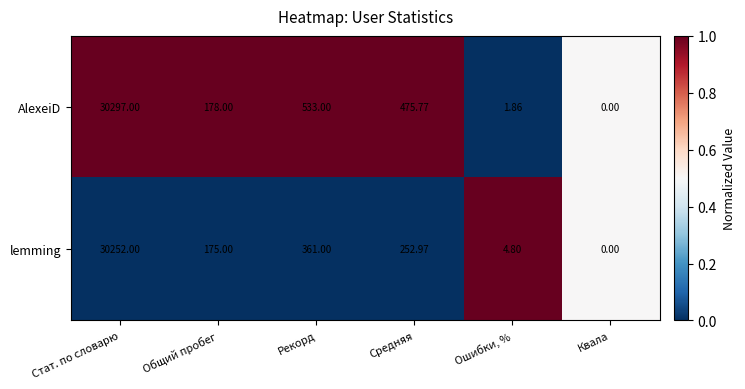

At which label does AlexeiD first exceed 475?

Стат. по словарю